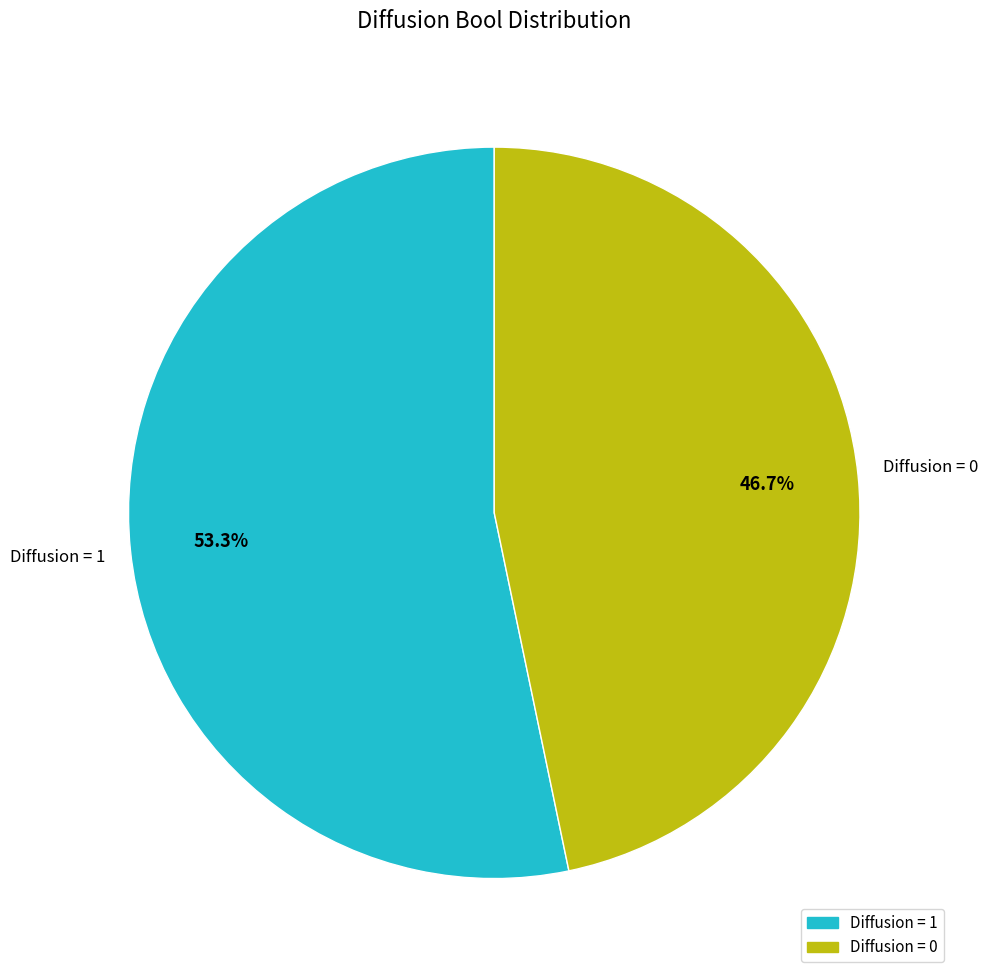

Does Diffusion = 1 represent more than half of the total?

Yes